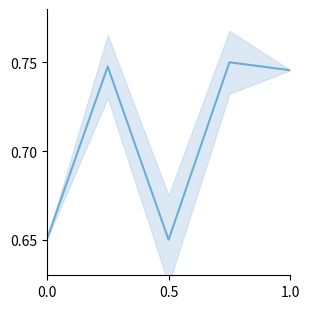

The chart shows a value of 0.7 at 0.5. True or false?

True